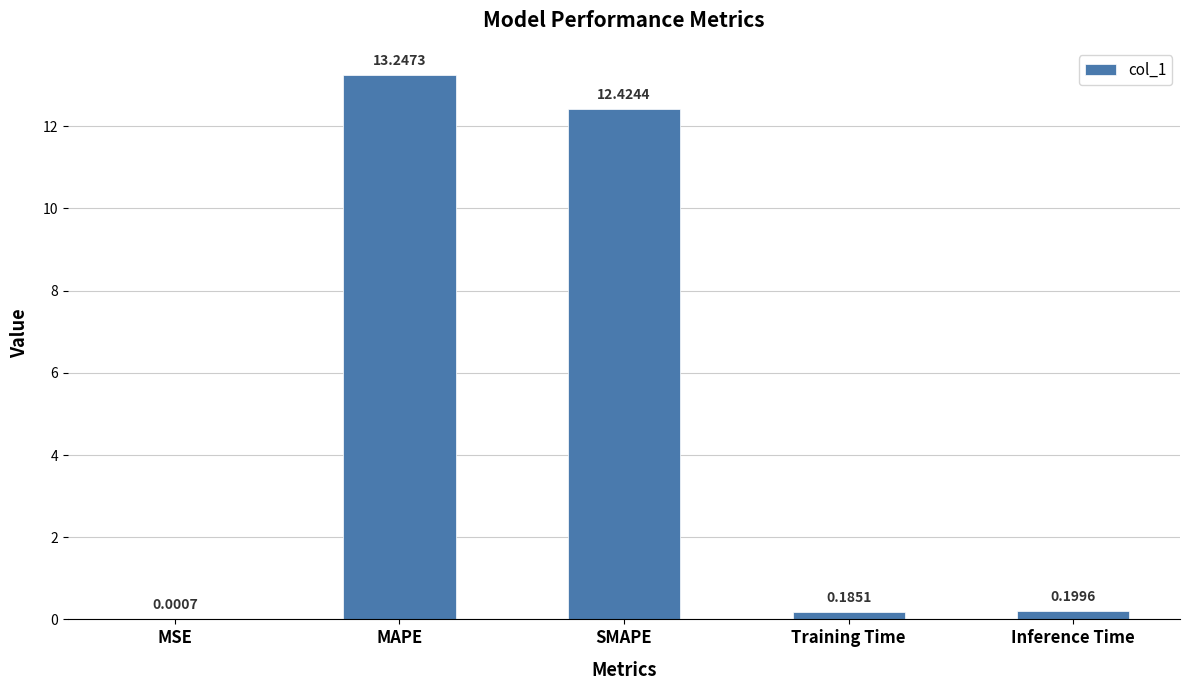

Where is the data nearest to the value 6?

Inference Time